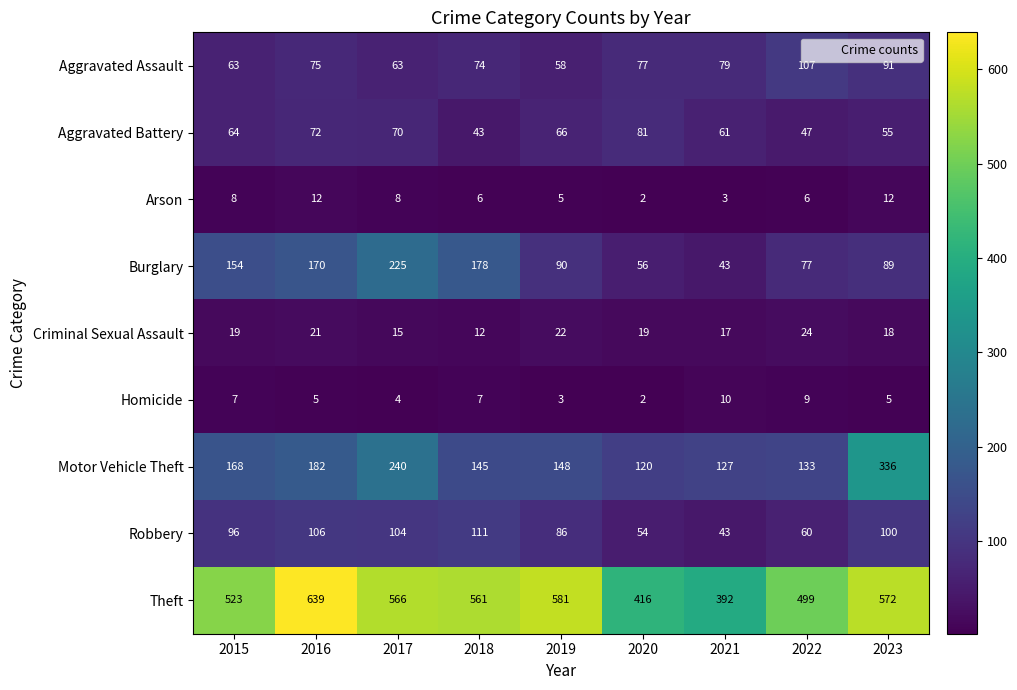

What is the sum of the Motor Vehicle Theft values at 2021 and 2023?

463